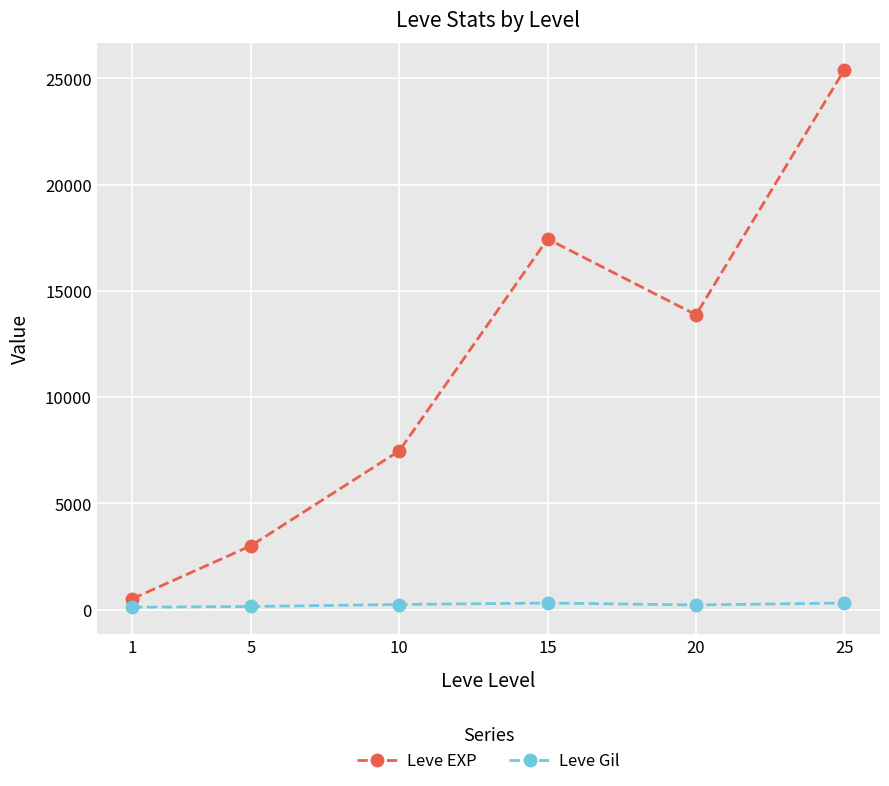

Which category has the highest value across all series?

25